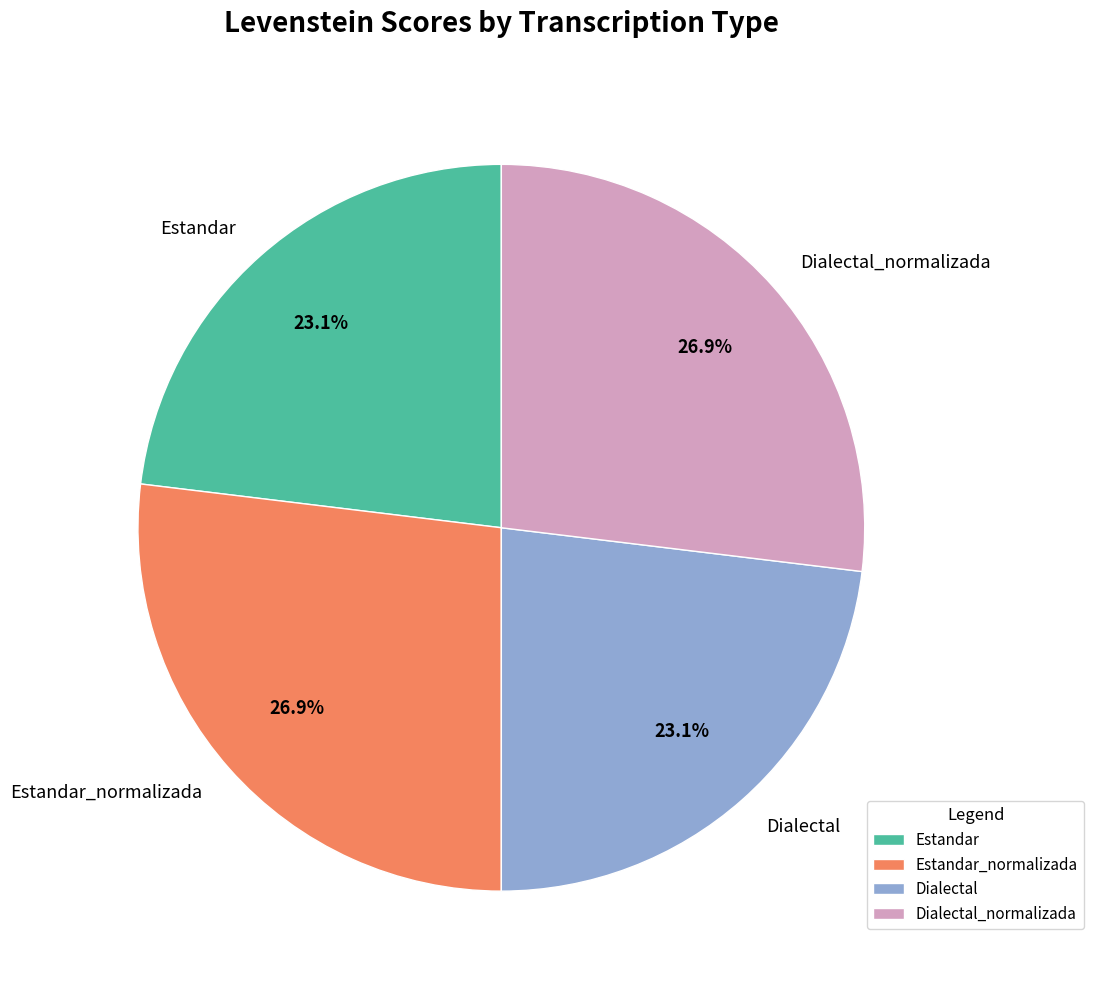

Combined, what portion of the pie is Estandar and Dialectal_normalizada?

50.0%